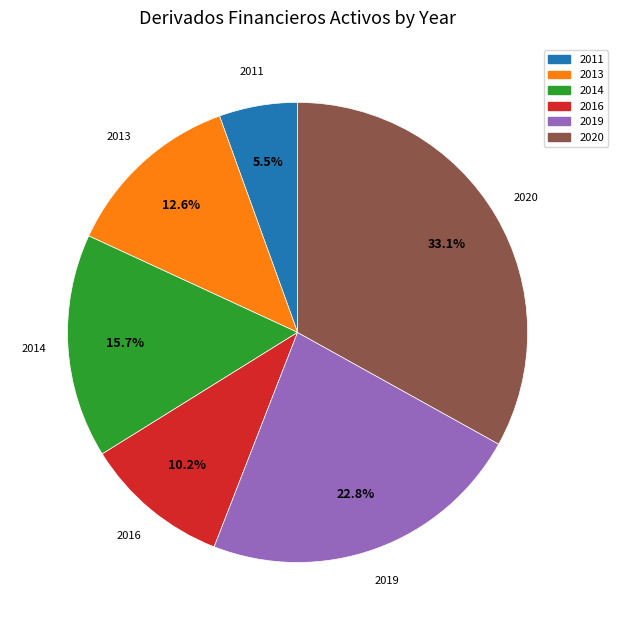

Count the number of slices in the pie.

6